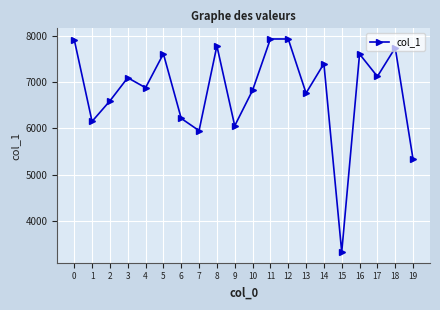

How many points are lower than both their immediate neighbors (excluding endpoints)?

7